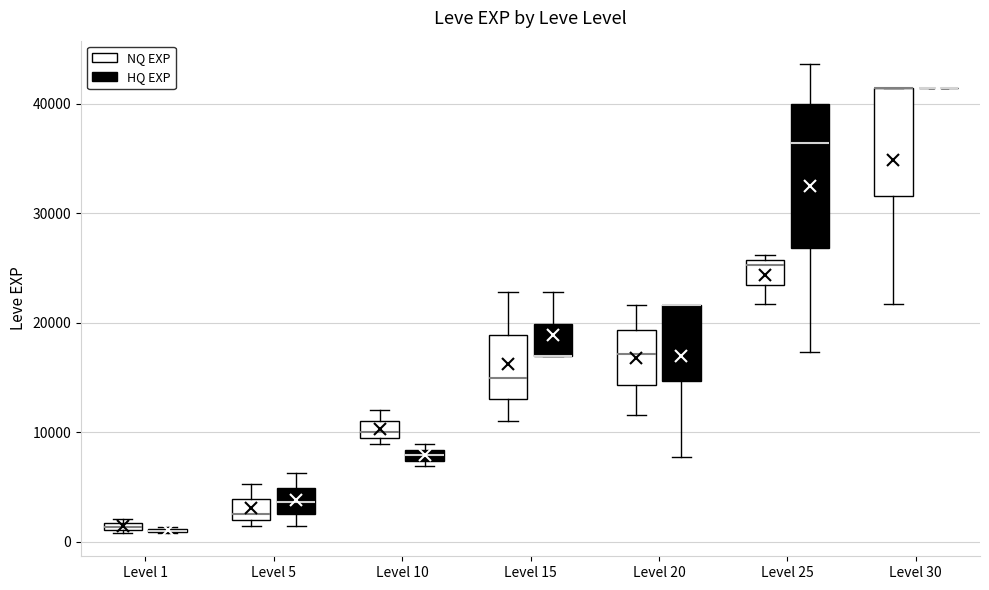

Comparing the boxes themselves (not the whiskers), which one is the tallest?

Level 25 (HQ EXP)